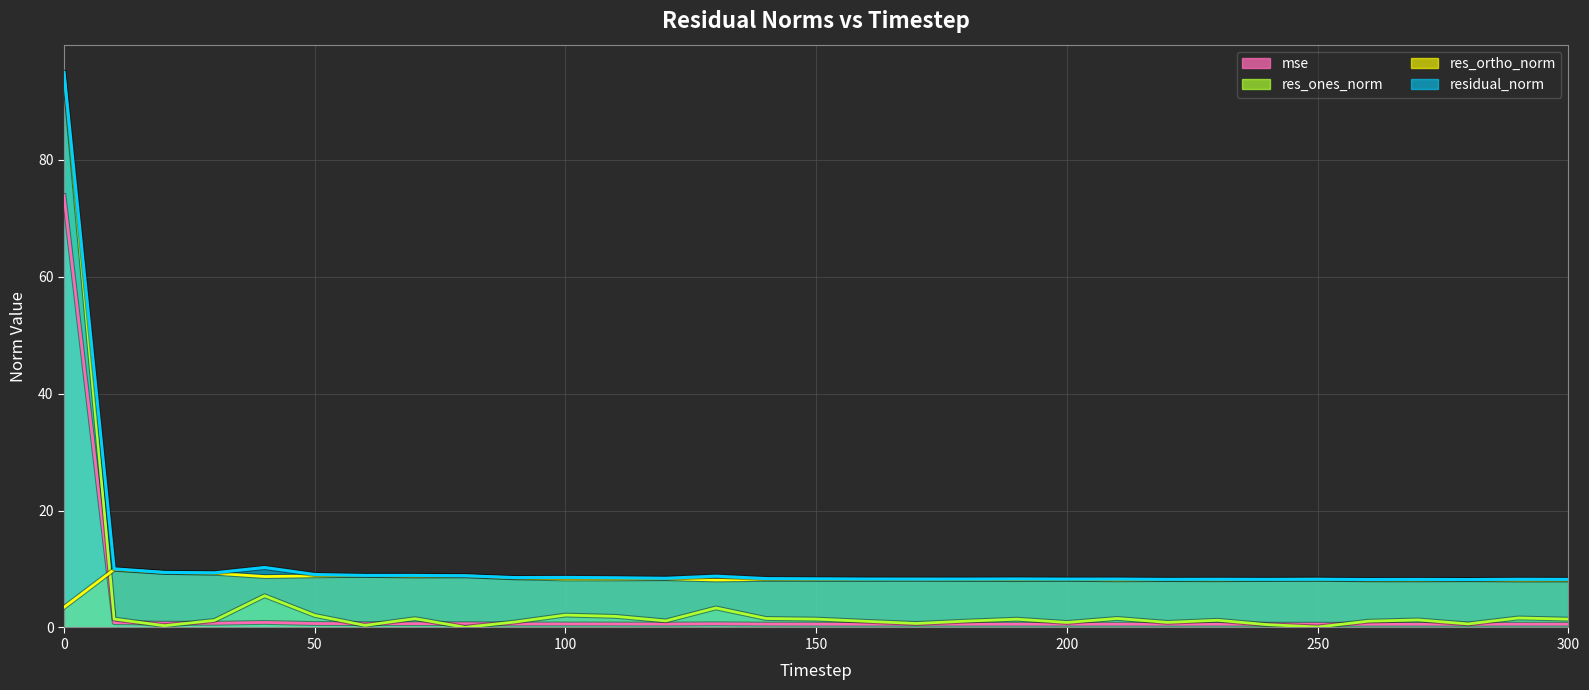

Rank the series by their average value, from lowest to highest.

mse (line), res_ones_norm (line), res_ortho_norm (line), residual_norm (line)